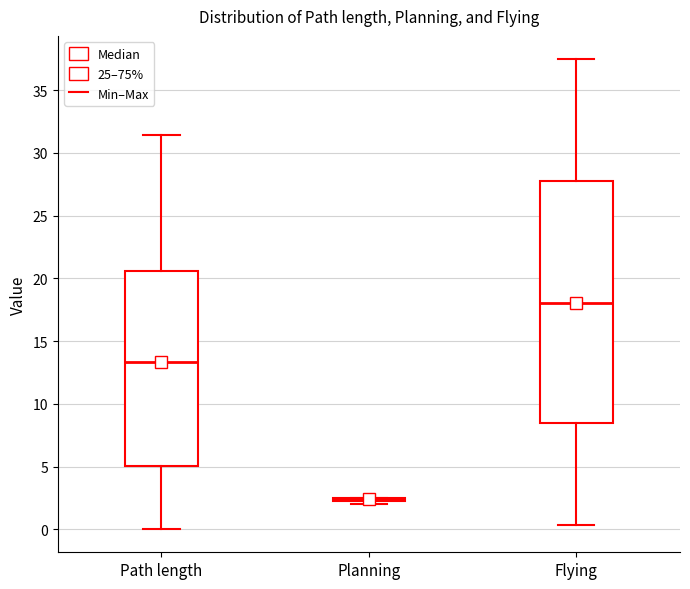

Reading left to right, transcribe this box plot: for each box, give where its median line is, the range the box spans, and where its two whiskers end, as read against the y-axis. The values are not printed on the chart, so give them approximately, as read against the axis.

Path length: median 13.5, box 5.0 to 20.5, whiskers 0.0 to 31.5
Planning: box collapsed to a line at 2.5, whiskers 2.0 to 2.5
Flying: median 18.0, box 8.5 to 27.5, whiskers 0.5 to 37.5